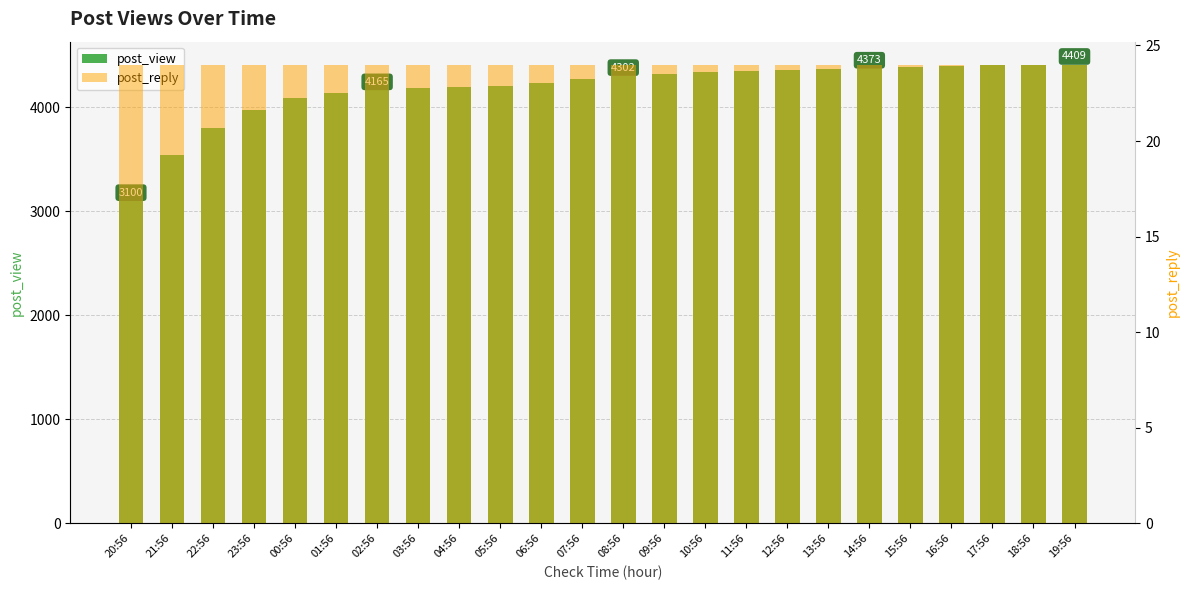

Which category has the lowest value in the post_reply series?

20:56